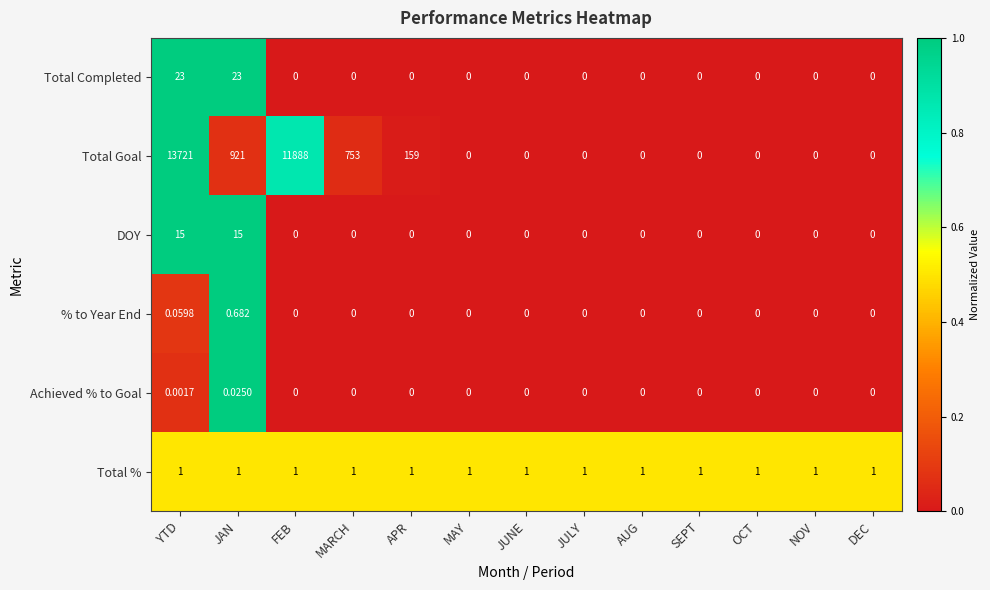

At which category does the chart reach its peak across all series?

YTD